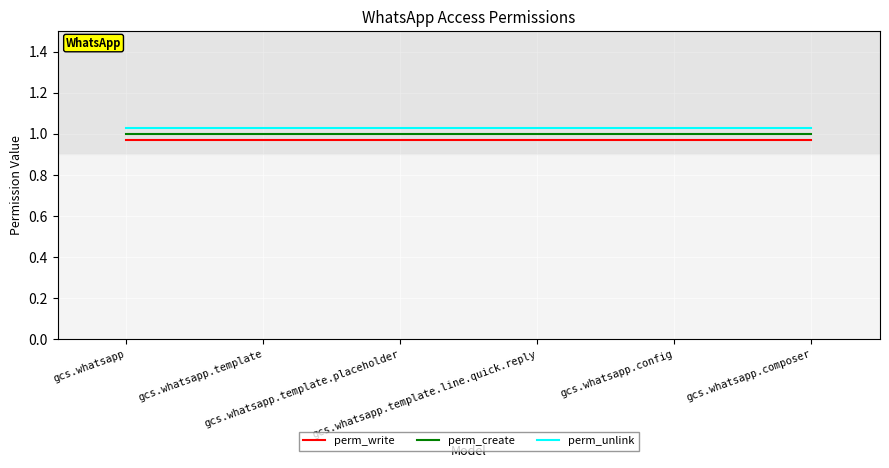

Rank the series by their average value, from lowest to highest.

perm_write, perm_create, perm_unlink